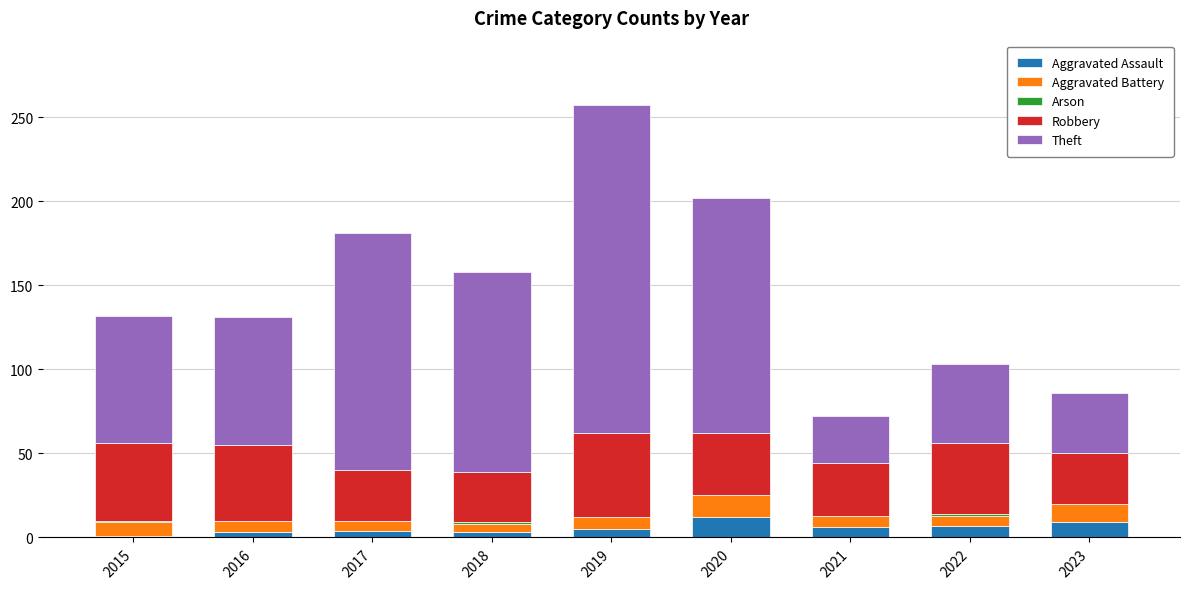

Is it true that Aggravated Assault equals 5 at 2019?

True